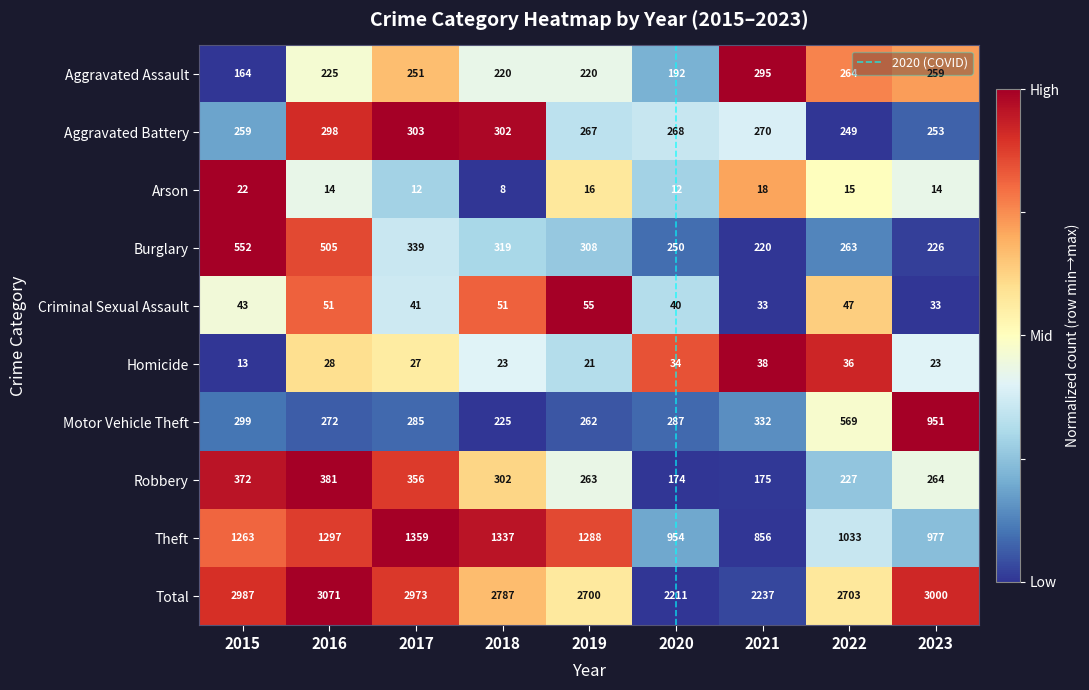

What is the highest value of the Aggravated Assault series?

295